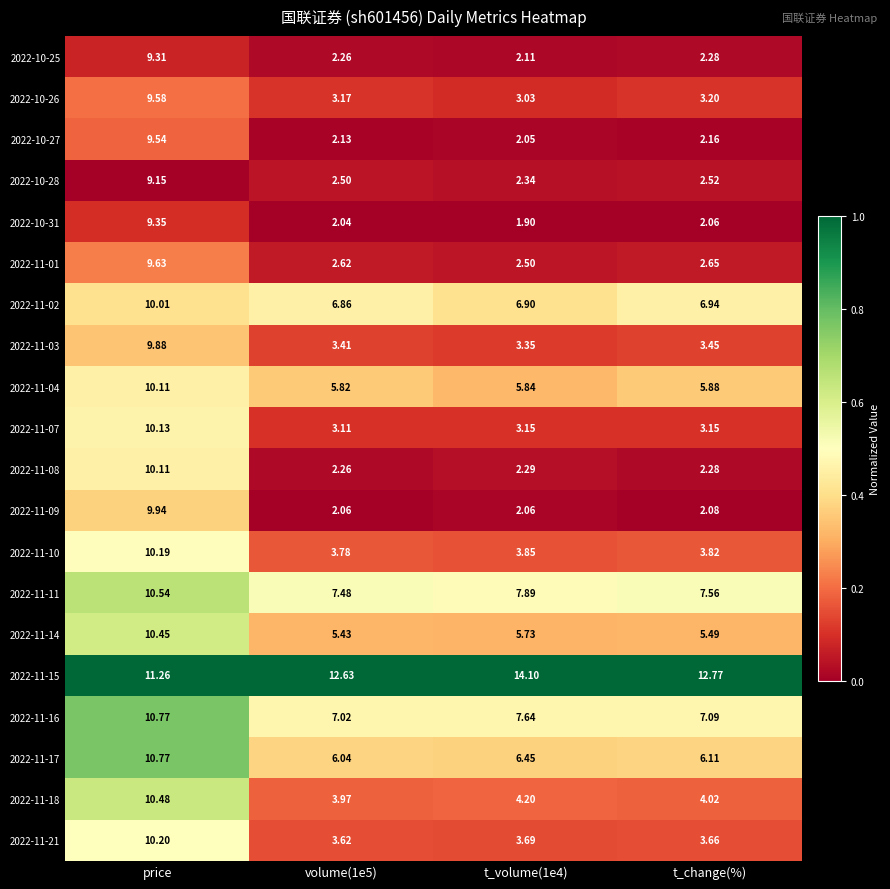

Which series has the largest range (max minus min)?

2022-11-09